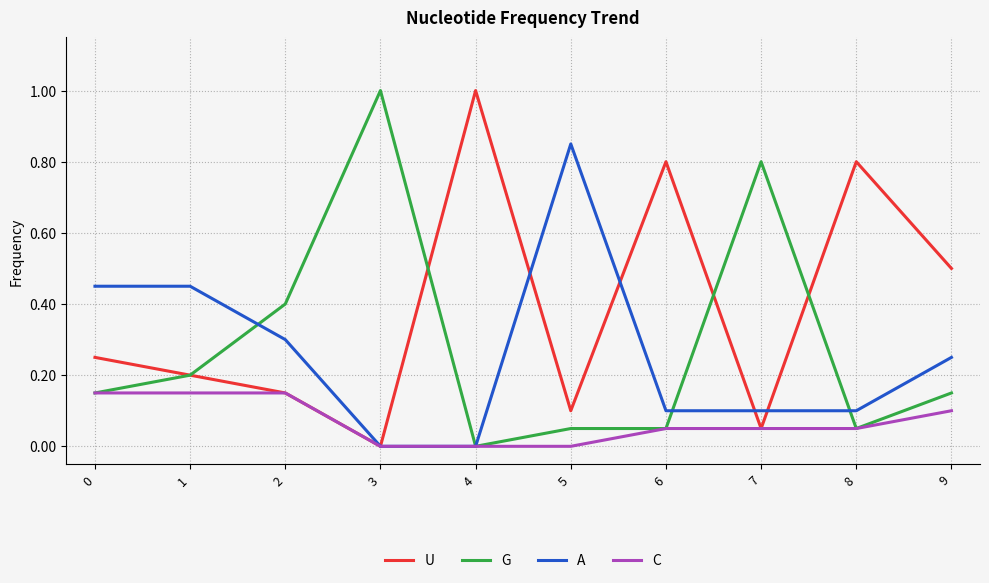

The value of A at 8 is 0.0. True or false?

False